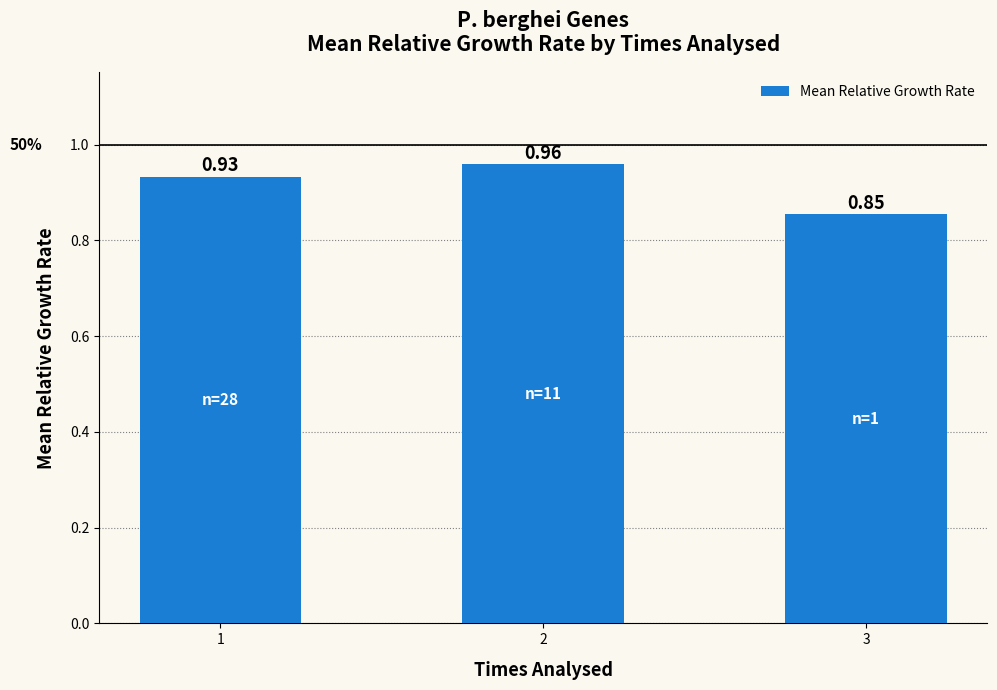

At which label is the value closest to 0?

3